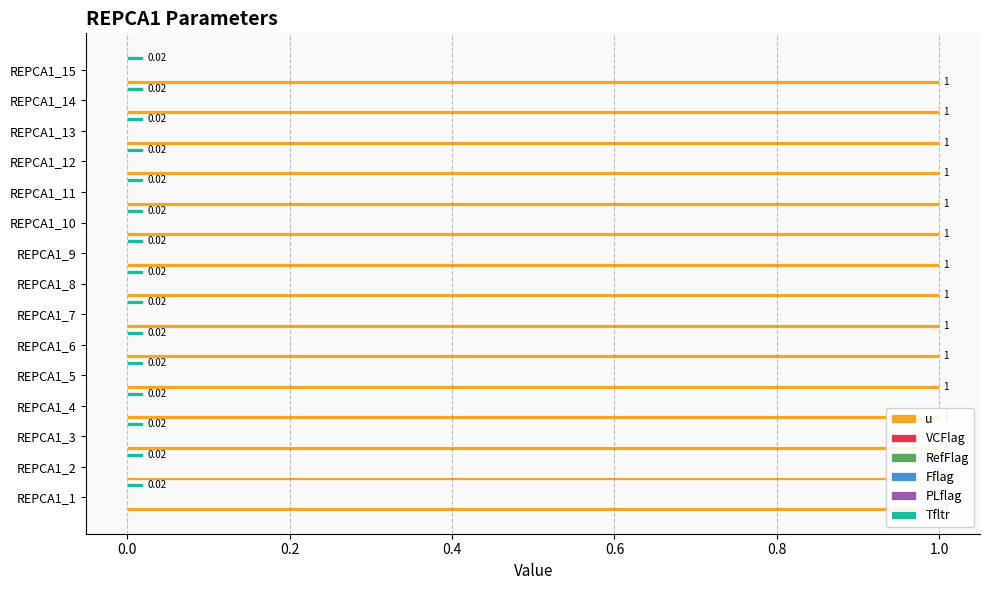

What is the total value across all series at REPCA1_9?

1.0